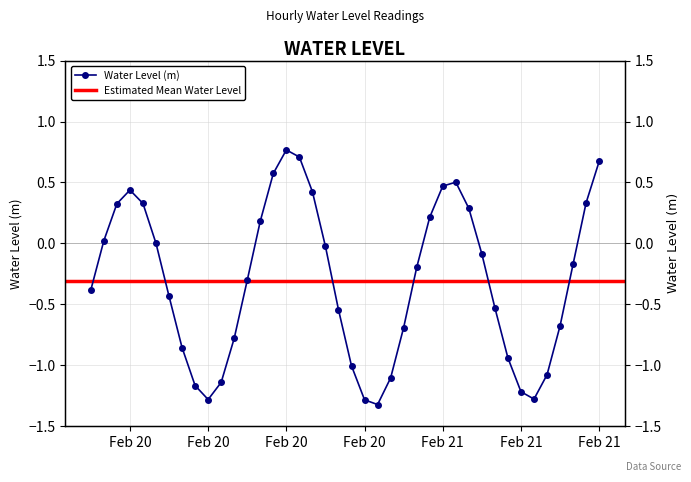

At which category does the chart reach its minimum across all series?

2023-02-20 22:00:00